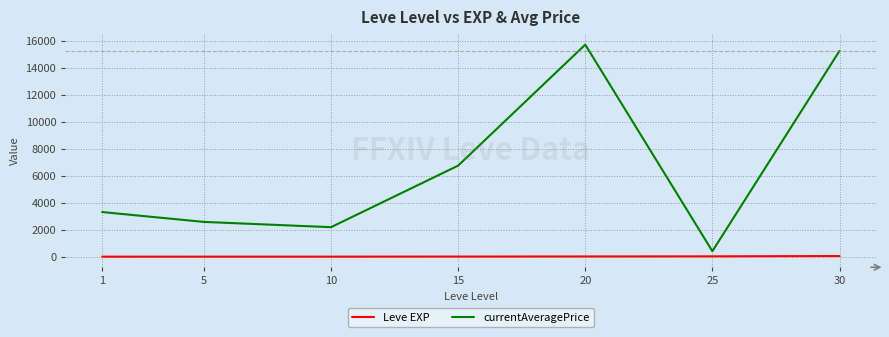

Rank the series by their maximum value, from highest to lowest.

currentAveragePrice, Leve EXP